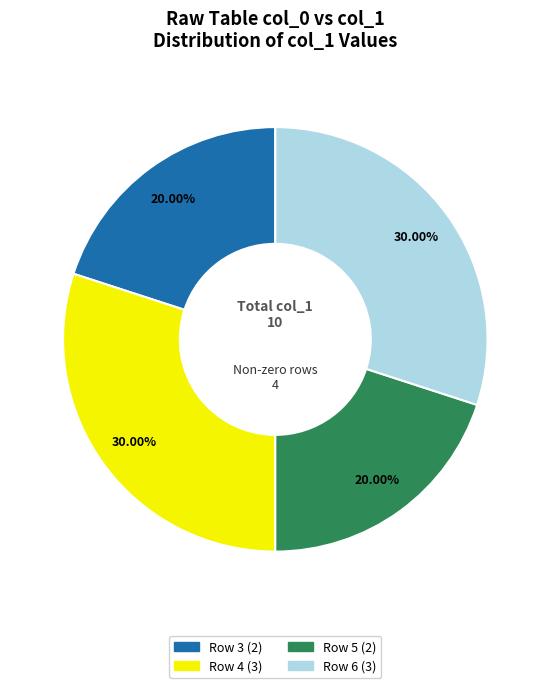

Does any single category account for the majority?

No